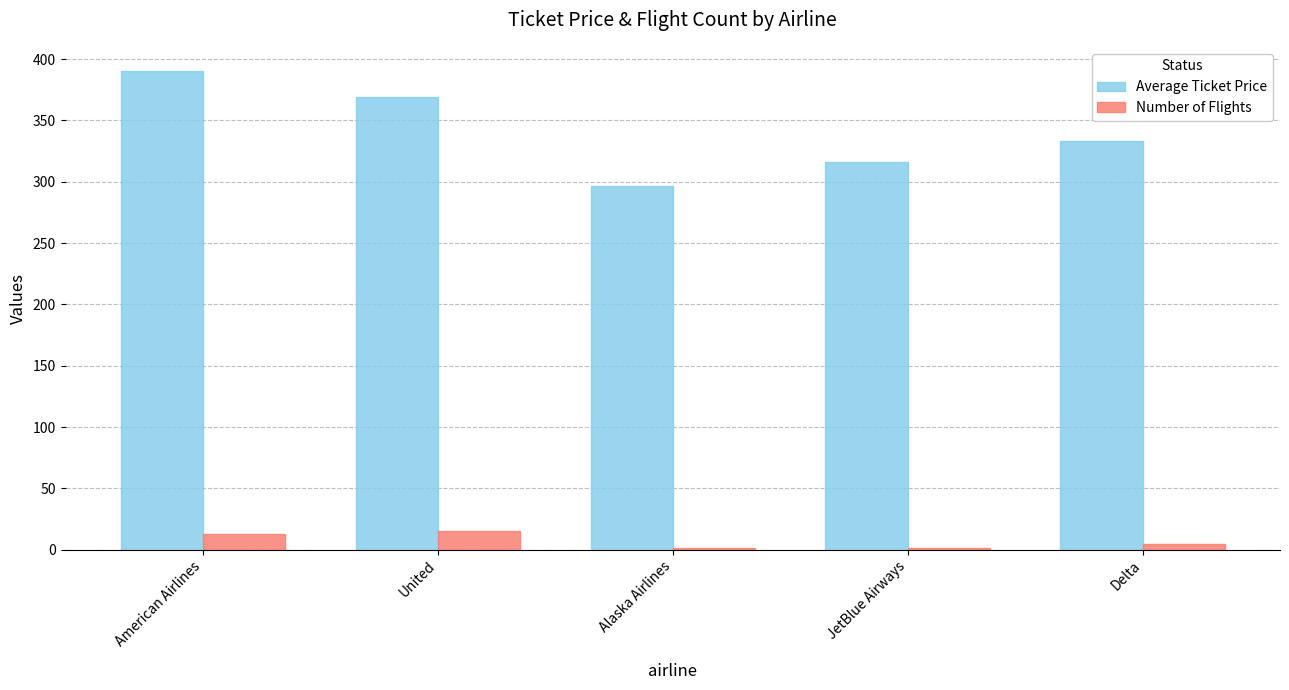

What value does the Number of Flights series have at Delta?

5.0